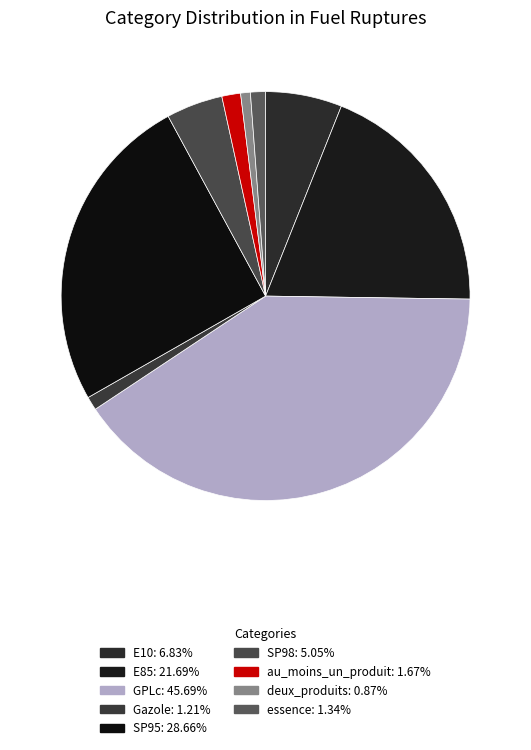

What percentage is the Gazole slice, to the nearest percent?

1%